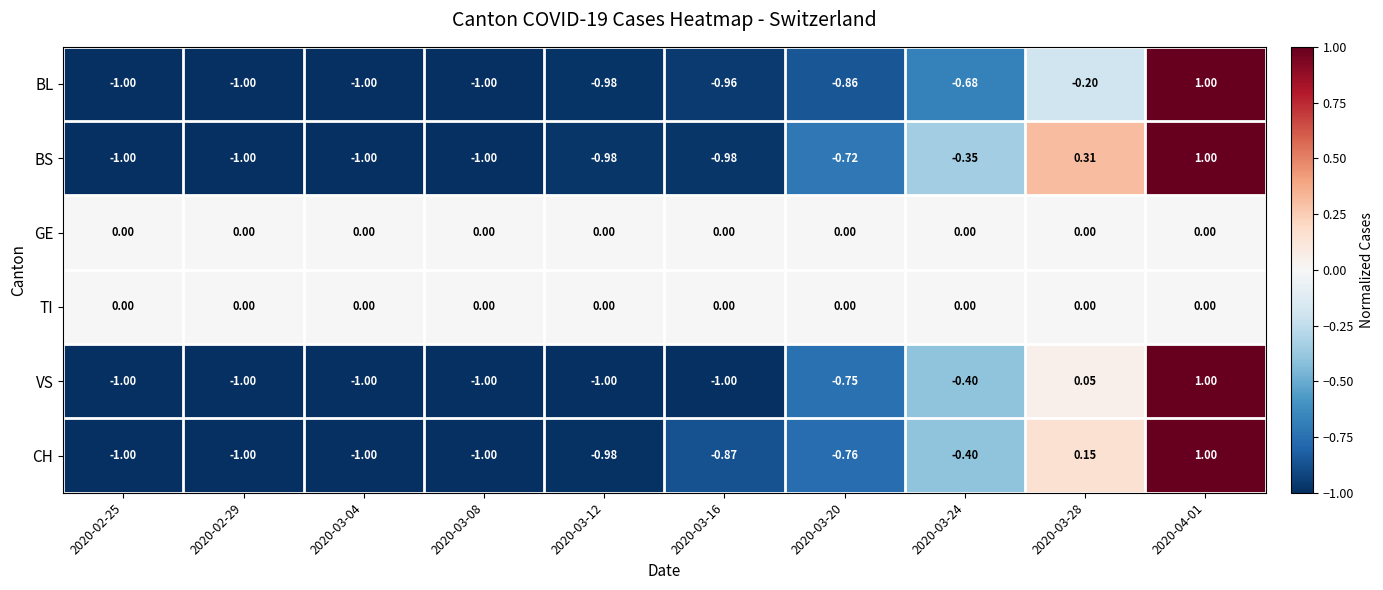

What is the difference between the highest and lowest values at 2020-03-12?

1.0